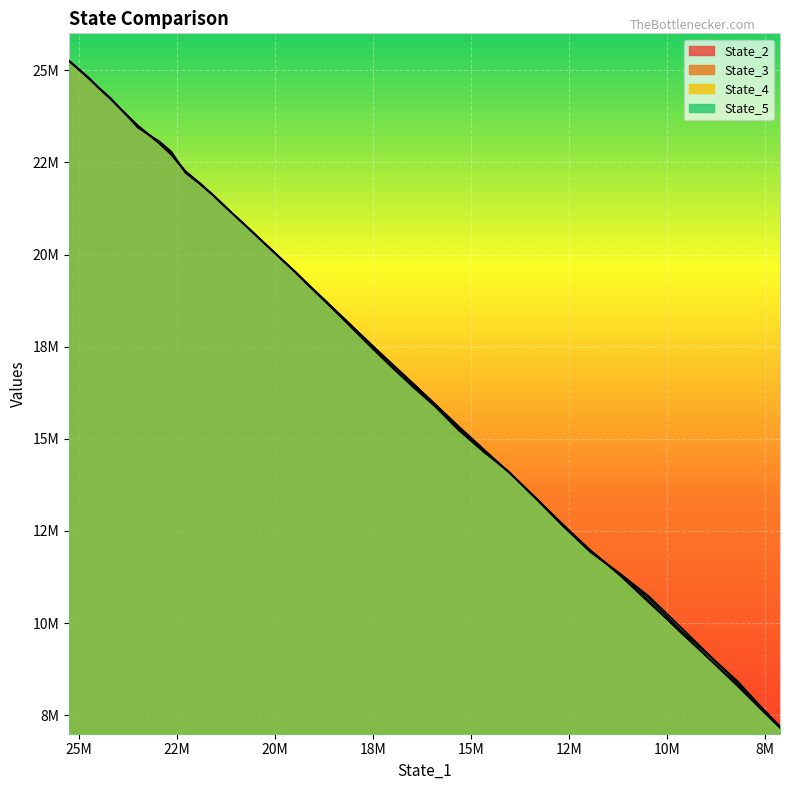

Is the value of State_2 at 25M greater than the value of State_4 at 21?

Yes